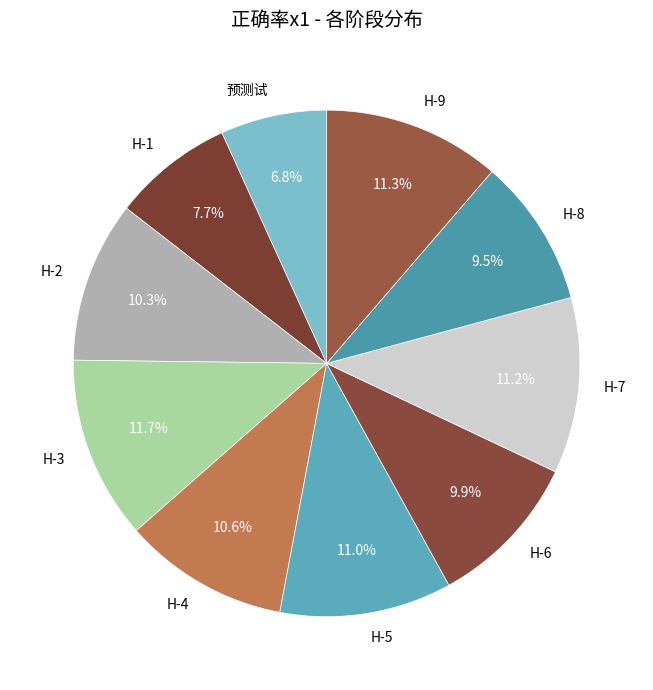

Which slice is the smallest?

预测试